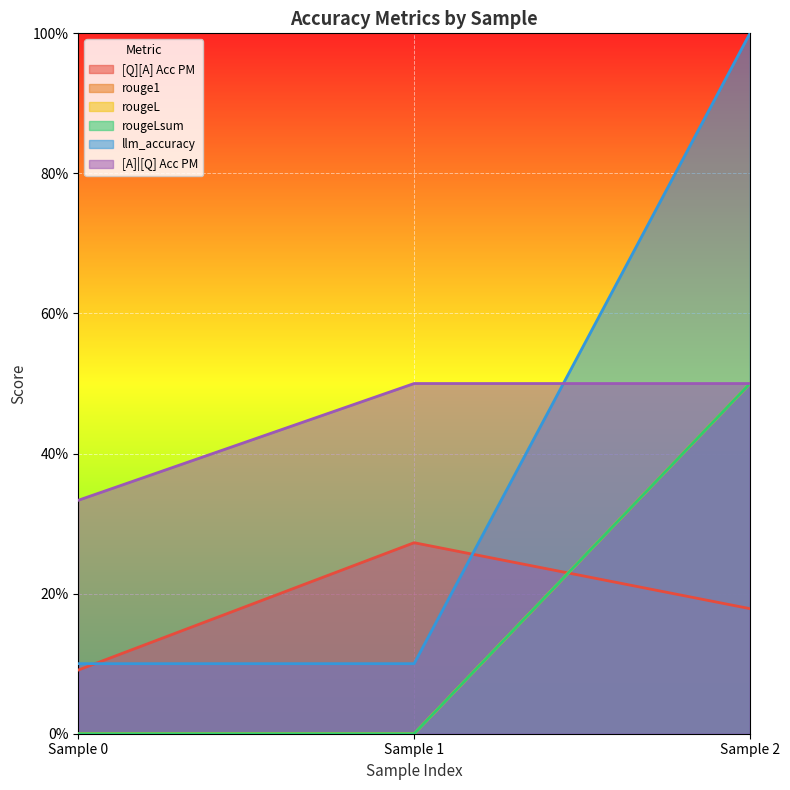

Which series has the largest range (max minus min)?

llm_accuracy